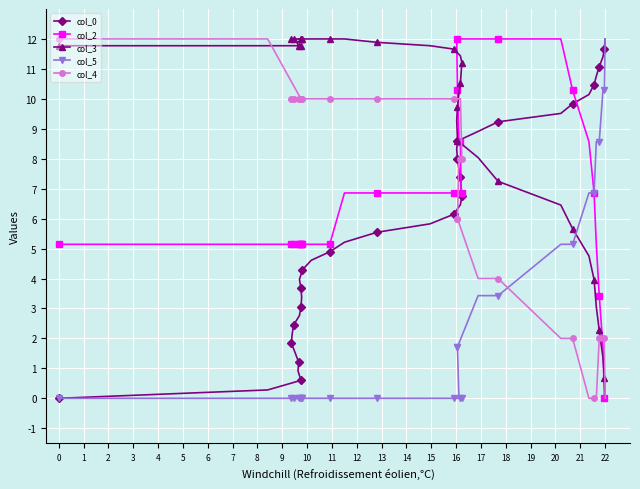

True or false: col_4 has more than 1 points higher than both neighbors.

False